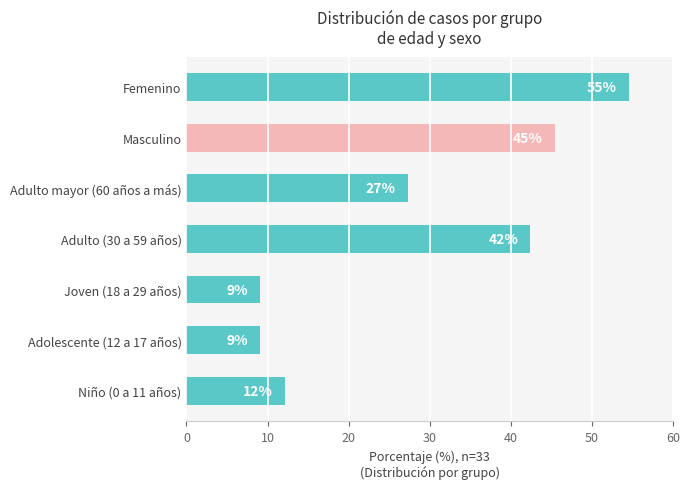

How many bars are there in total?

7